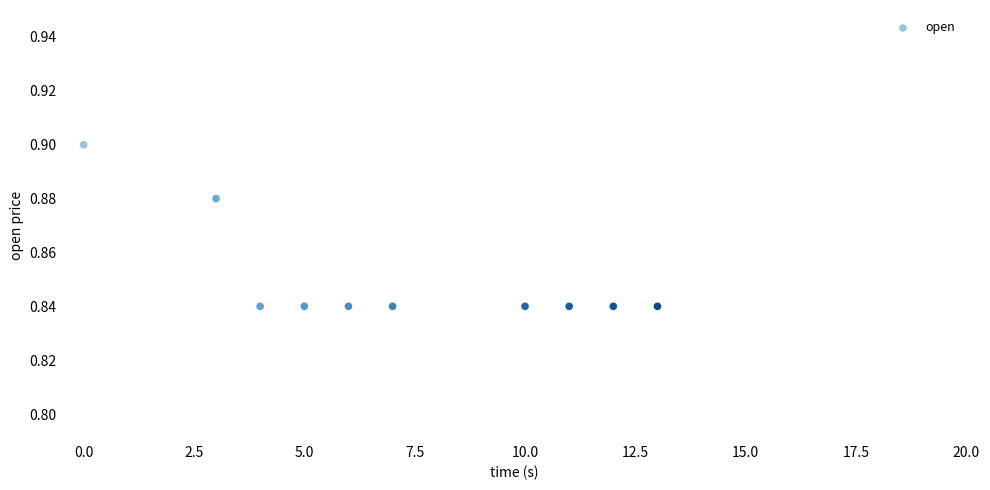

What is the average X value?

7.1